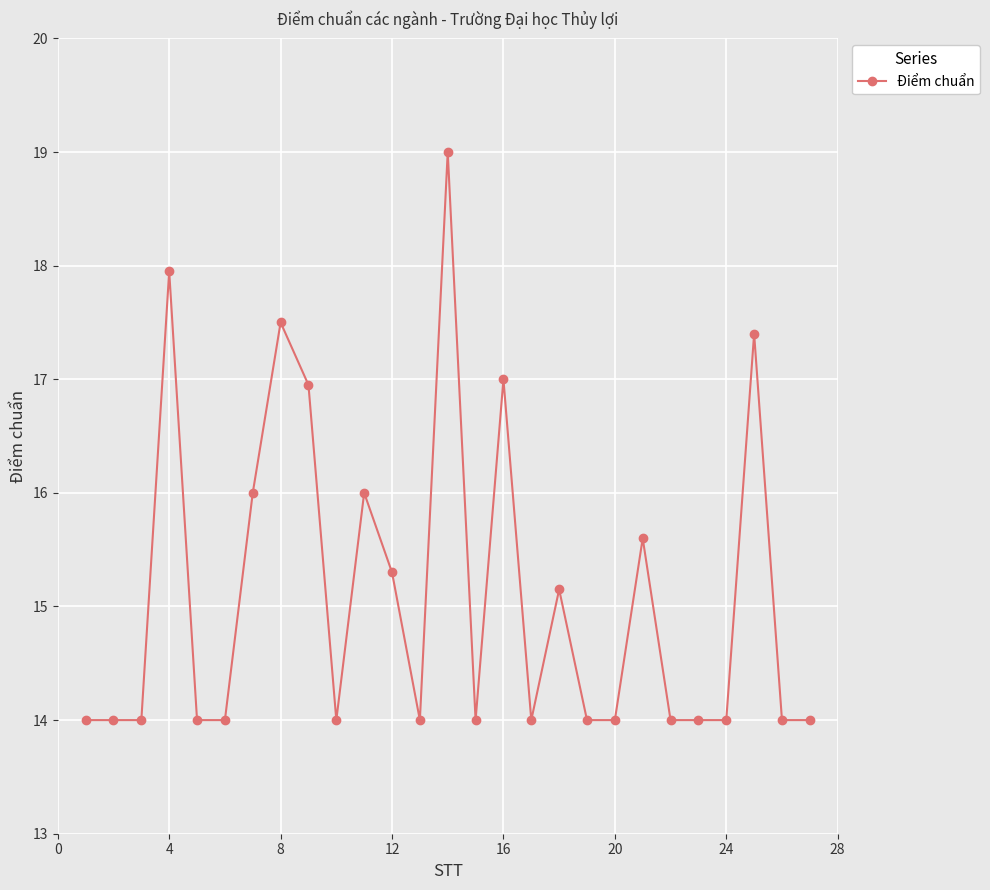

True or false: there are more than 0 points higher than both neighbors.

True